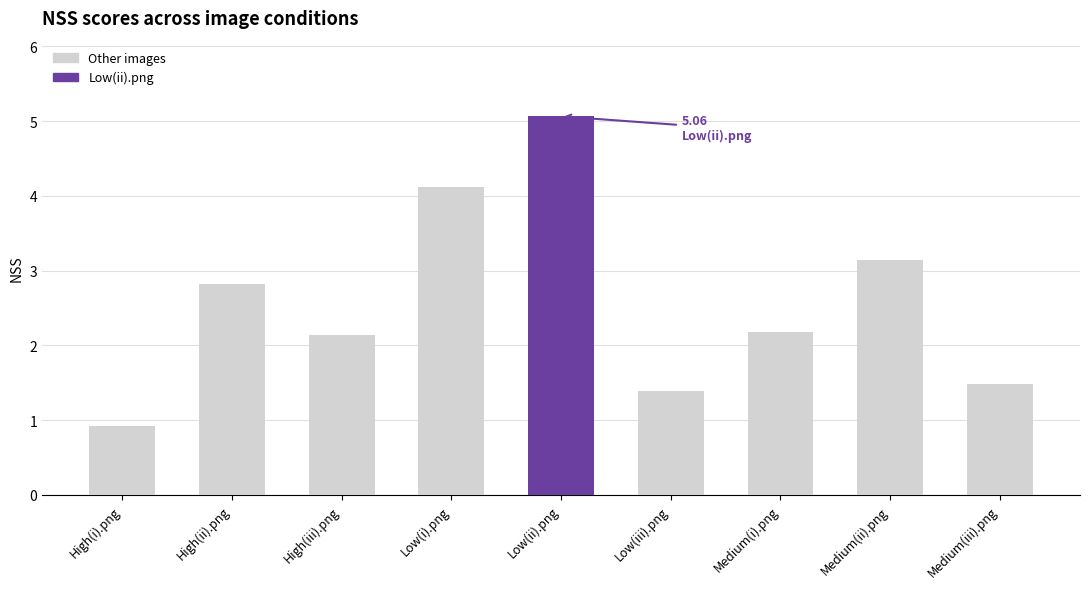

What position from the left is High(i).png?

1